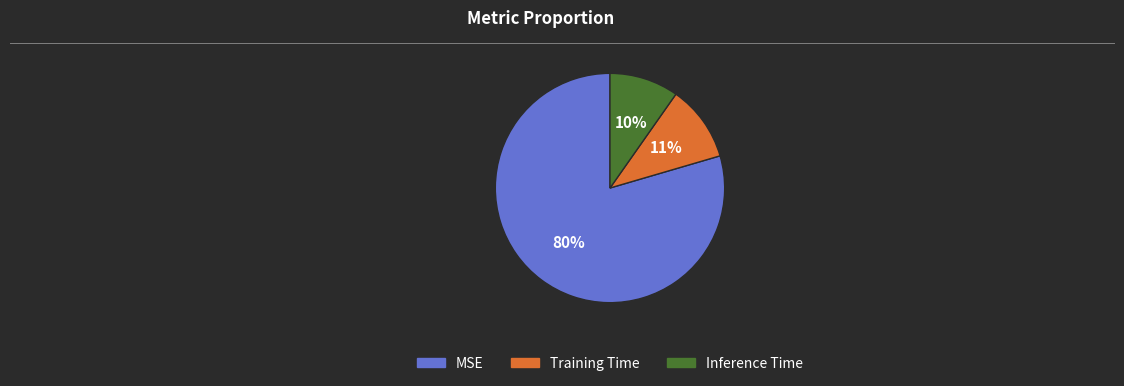

Is the sum of Training Time and Inference Time greater than half?

No